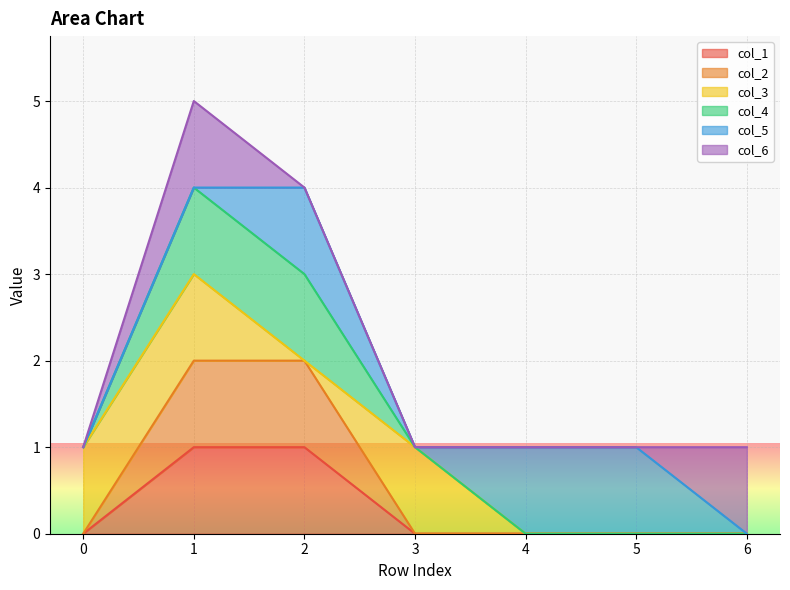

Does the chart display data point markers on the line(s)?

No